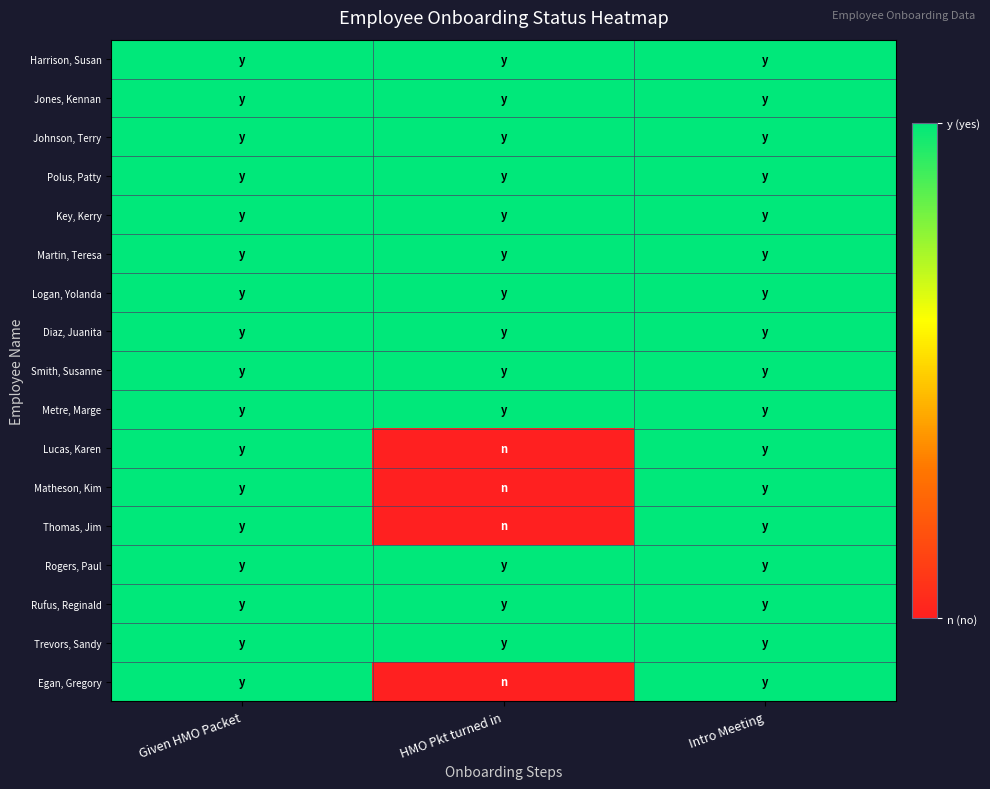

How many distinct data groups are displayed?

17